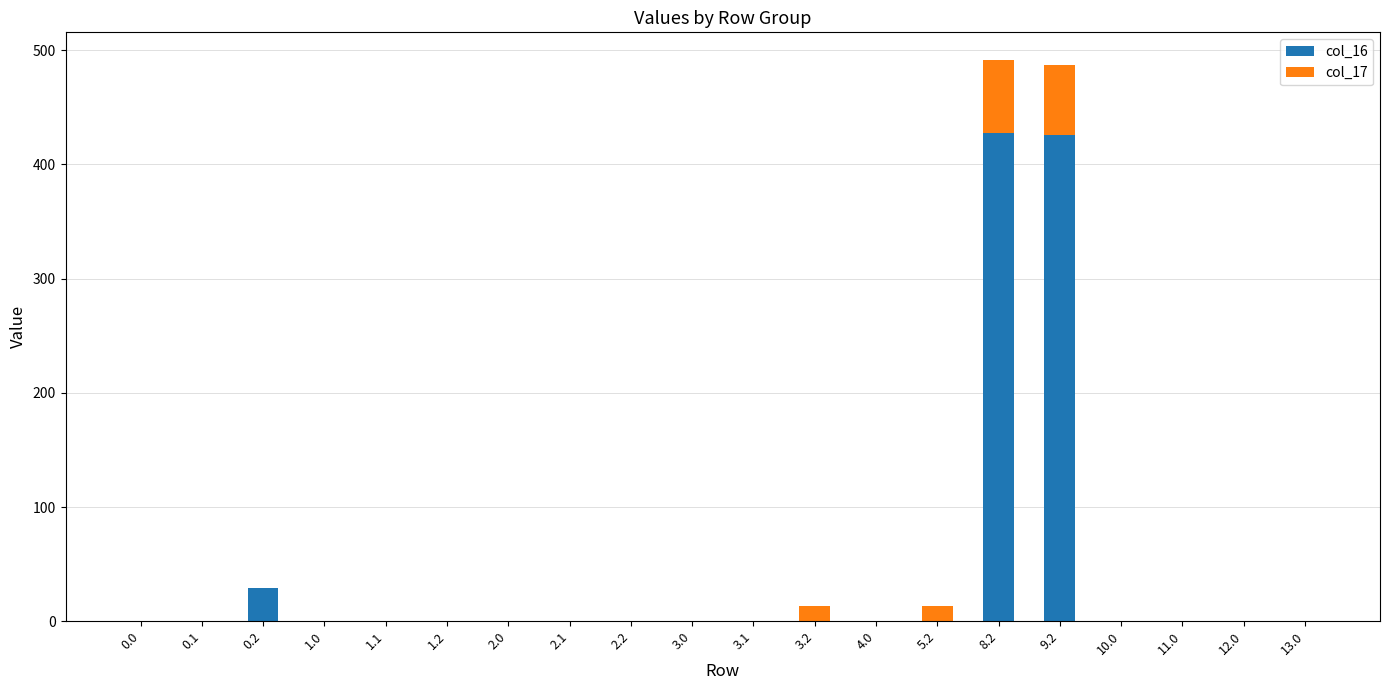

What is the sum of all col_16 values?

882.0